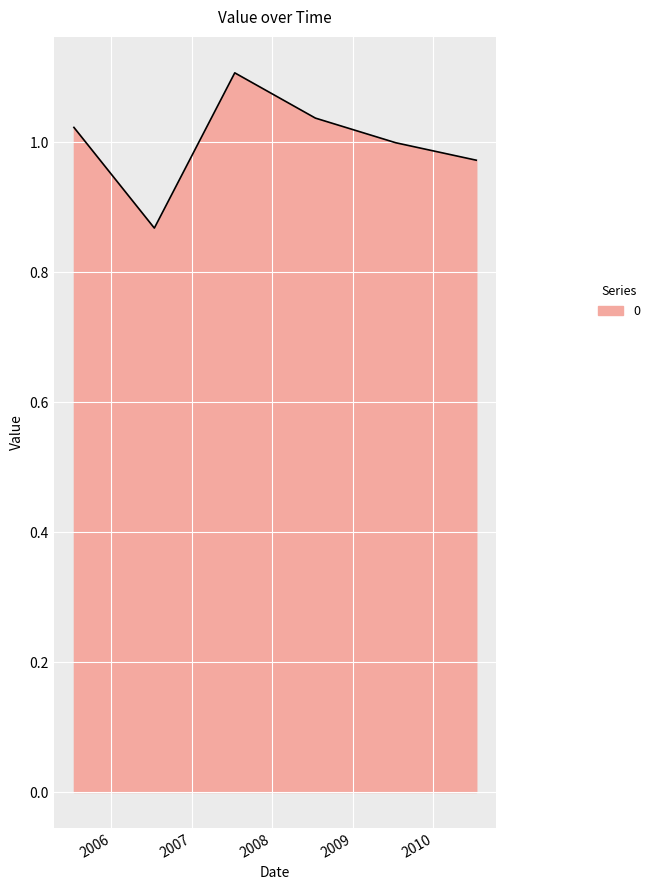

What is the maximum value shown in the chart?

1.1